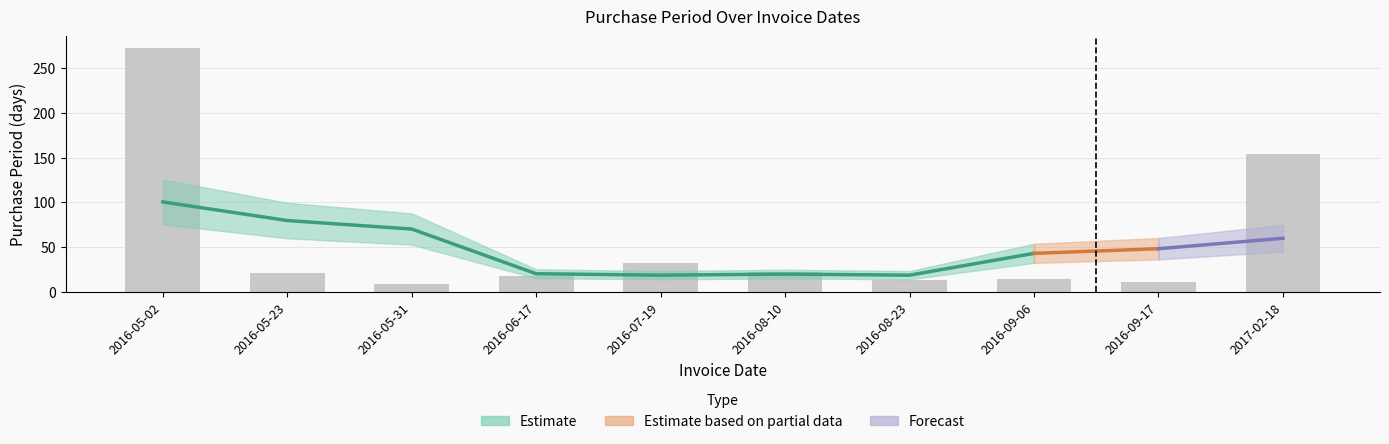

What is the difference between the maximum and second lowest values?

261